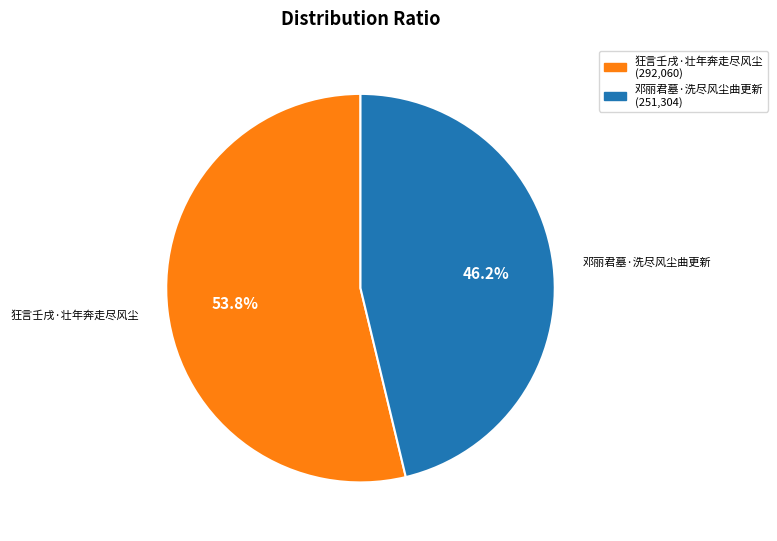

Combined, do 邓丽君墓·洗尽风尘曲更新 and 狂言壬戌·壮年奔走尽风尘 account for over 50%?

Yes